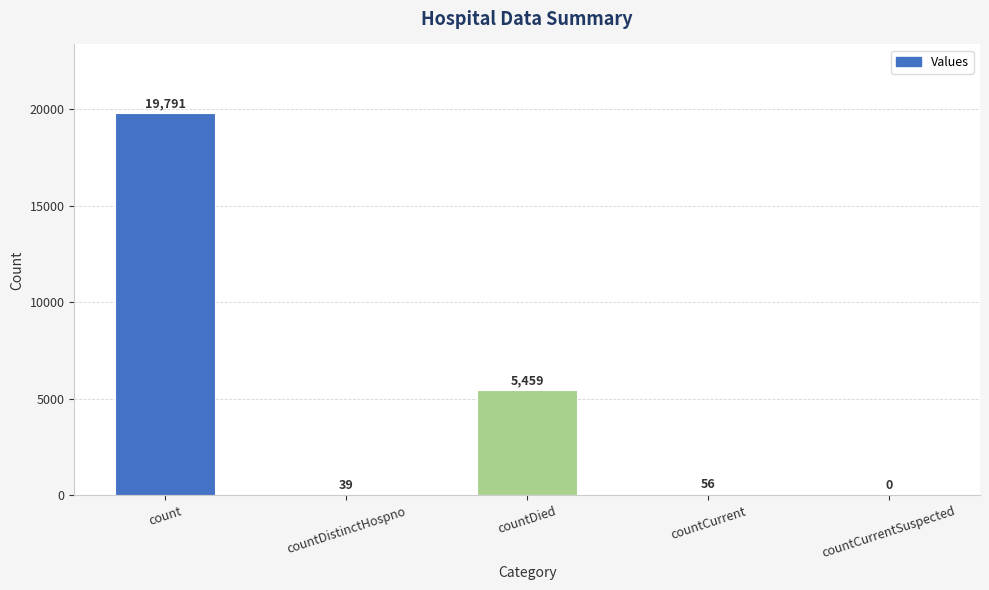

Between countCurrentSuspected and countCurrent, which is larger?

countCurrent